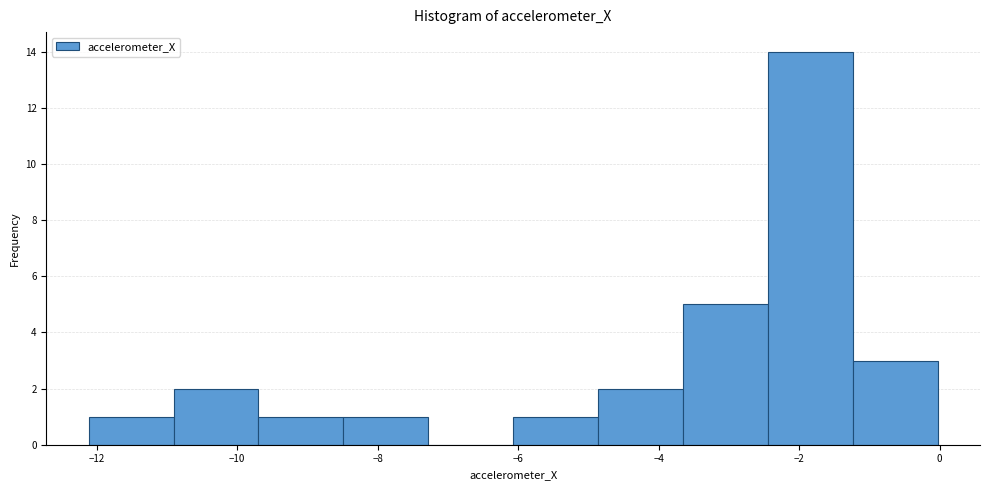

Which range on the x-axis has the tallest bar?

-2.4 to -1.2